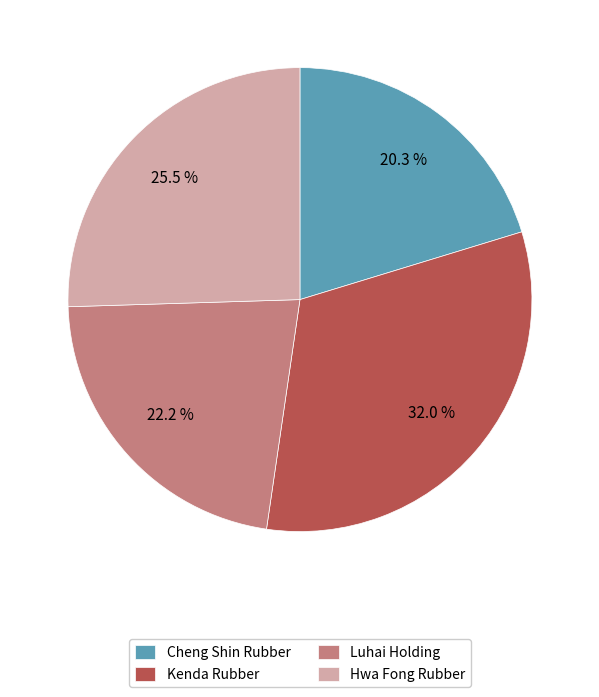

True or false: Luhai Holding accounts for 22% of the total.

True